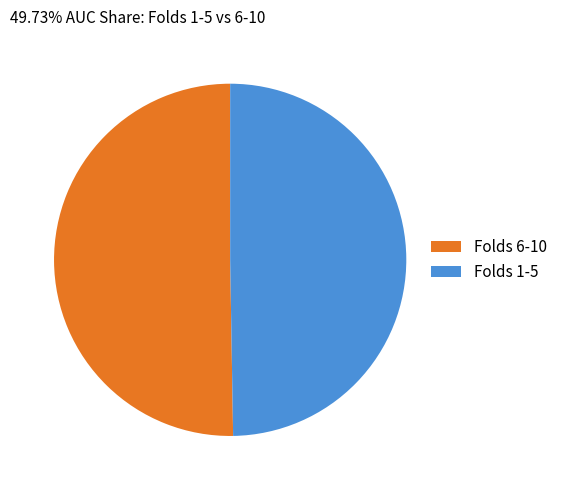

Is there a majority slice in this chart?

Yes